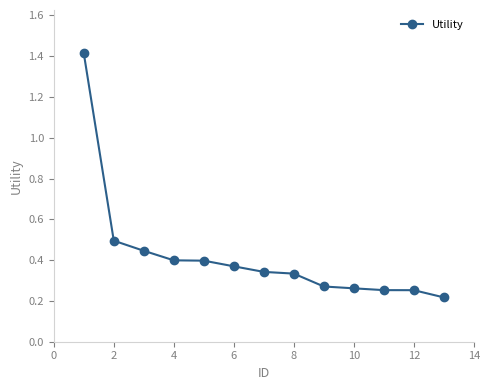

What is the difference between the maximum and second lowest values?

1.2